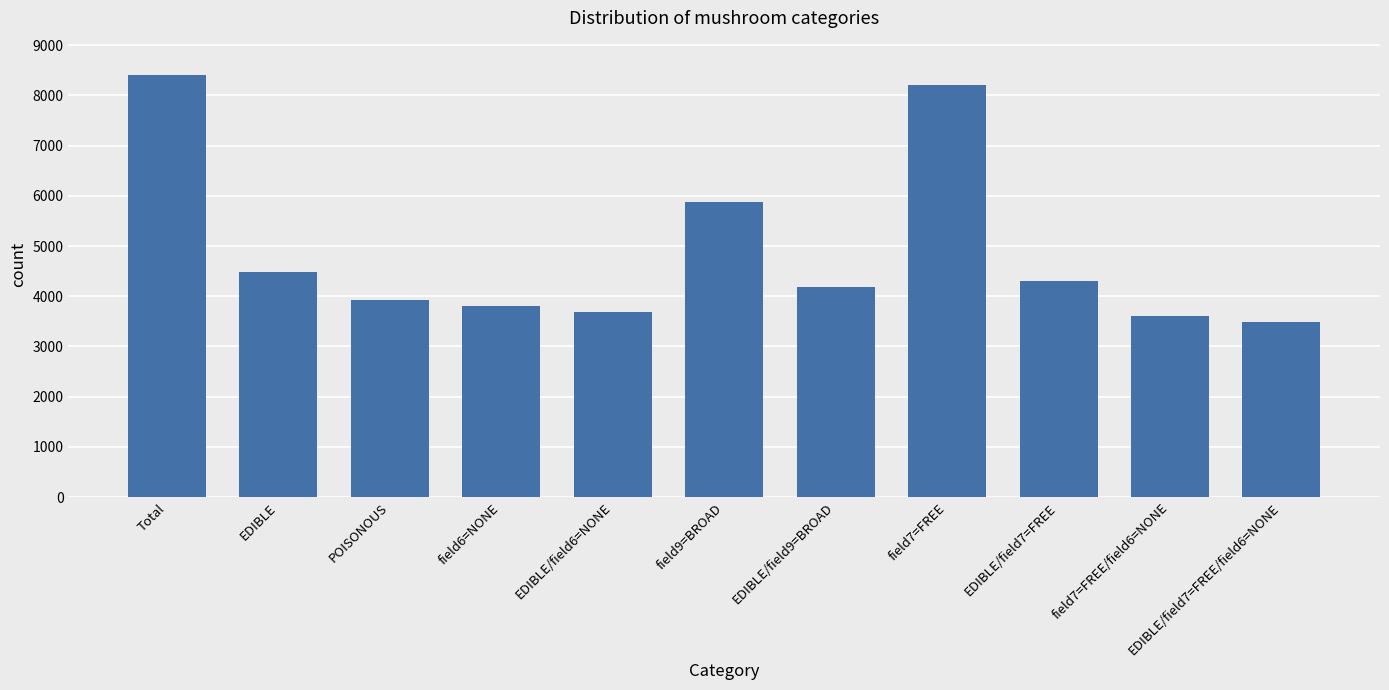

Are the bars horizontal?

No